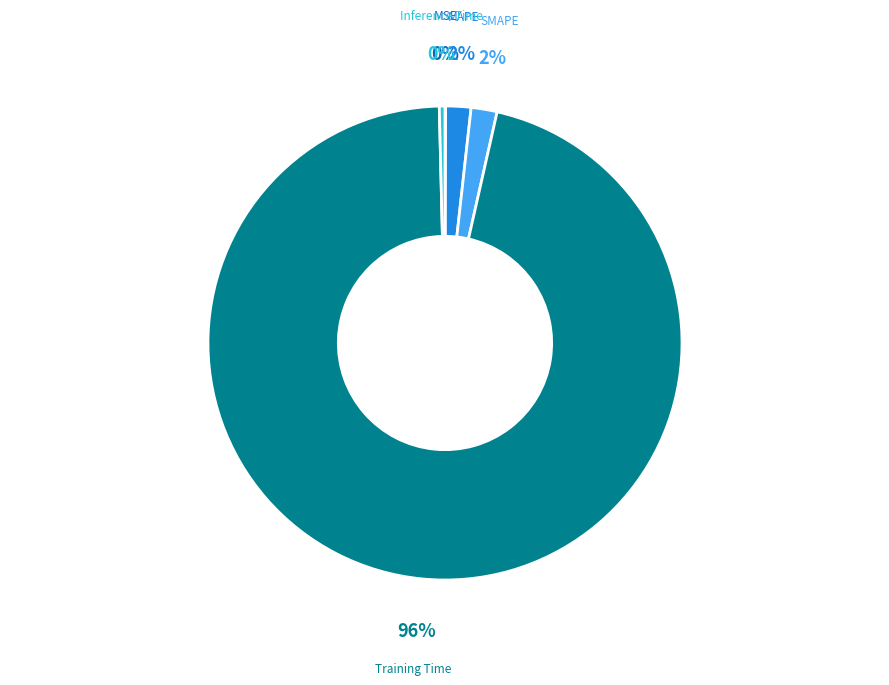

What is the largest slice in the pie chart?

Training Time